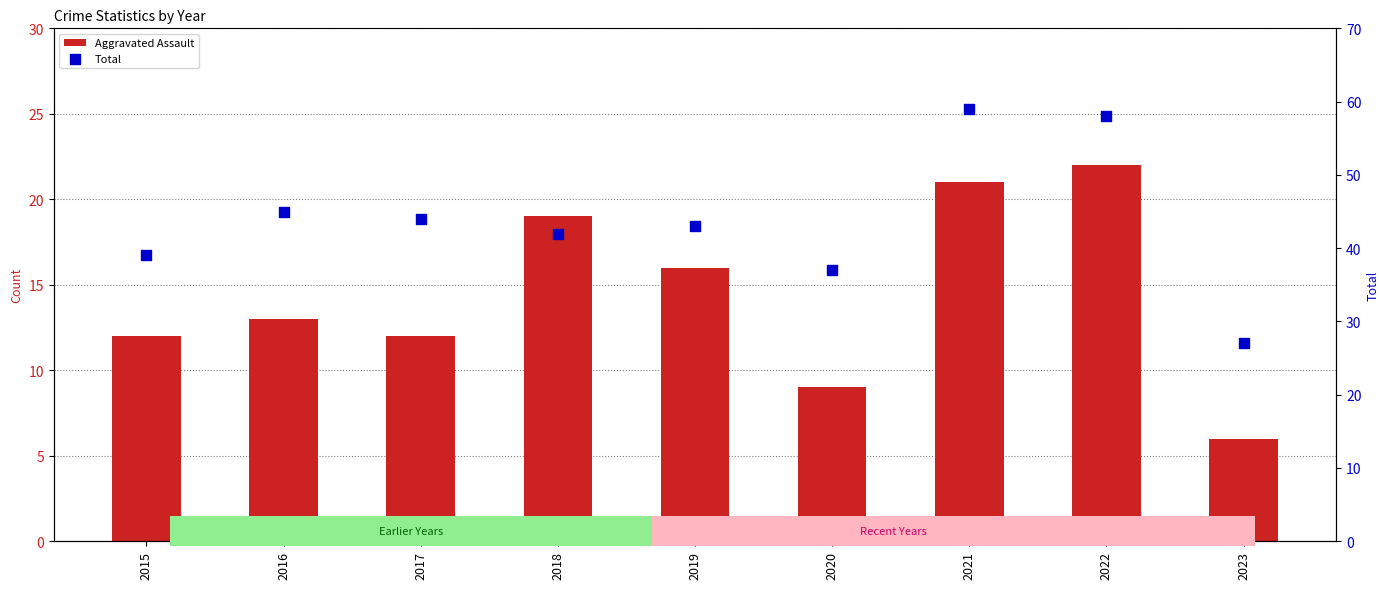

Which series has the widest spread of Y values?

Total